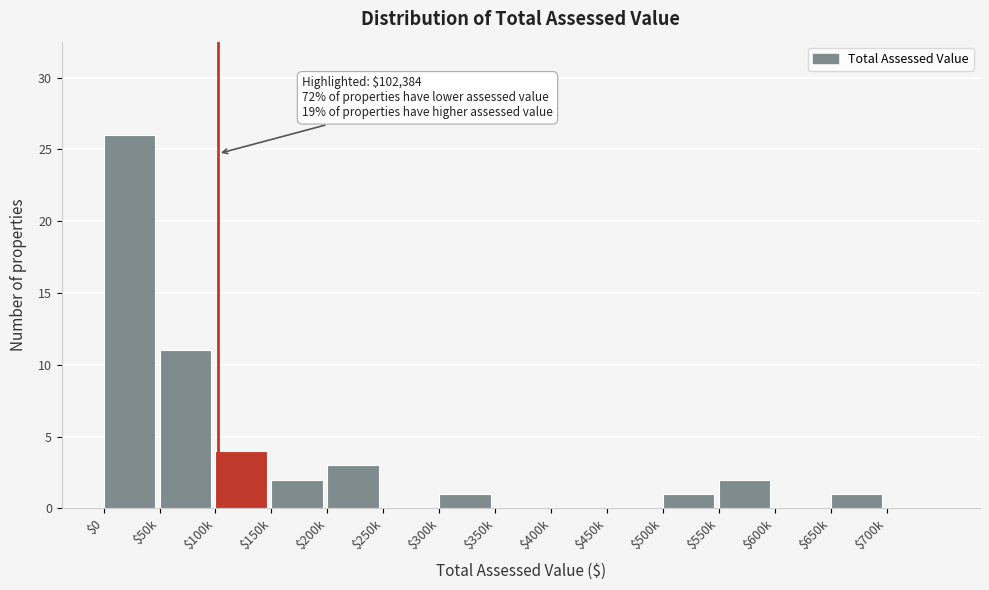

What is the maximum value shown in the chart?

26